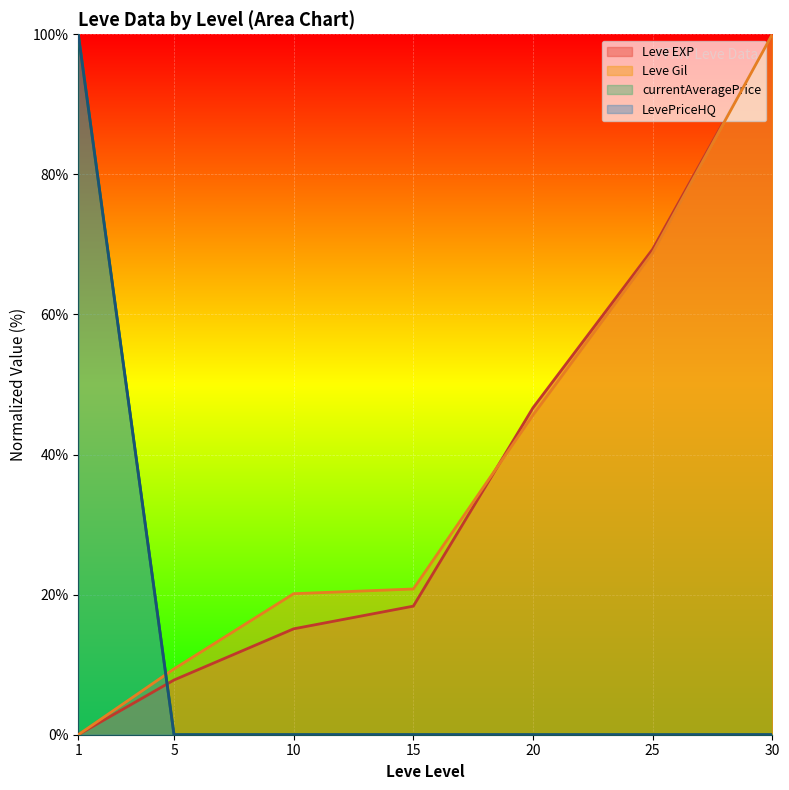

True or false: LevePriceHQ and Leve EXP cross at least once.

True